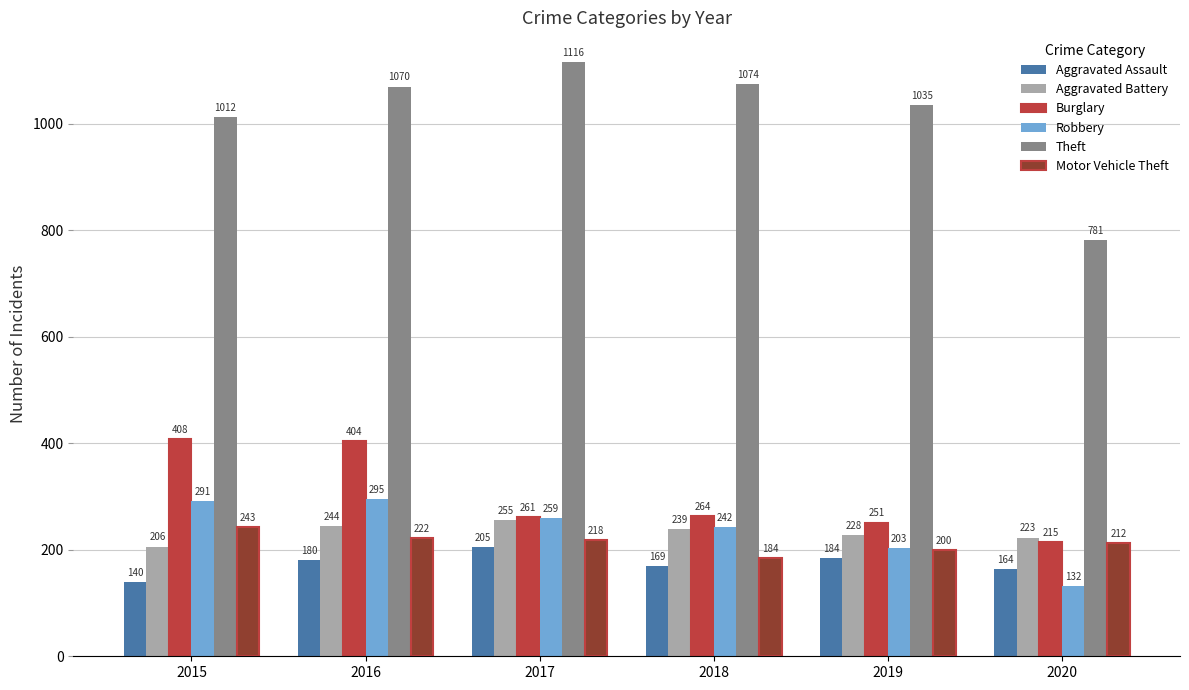

Which series has the largest total across all categories?

Theft